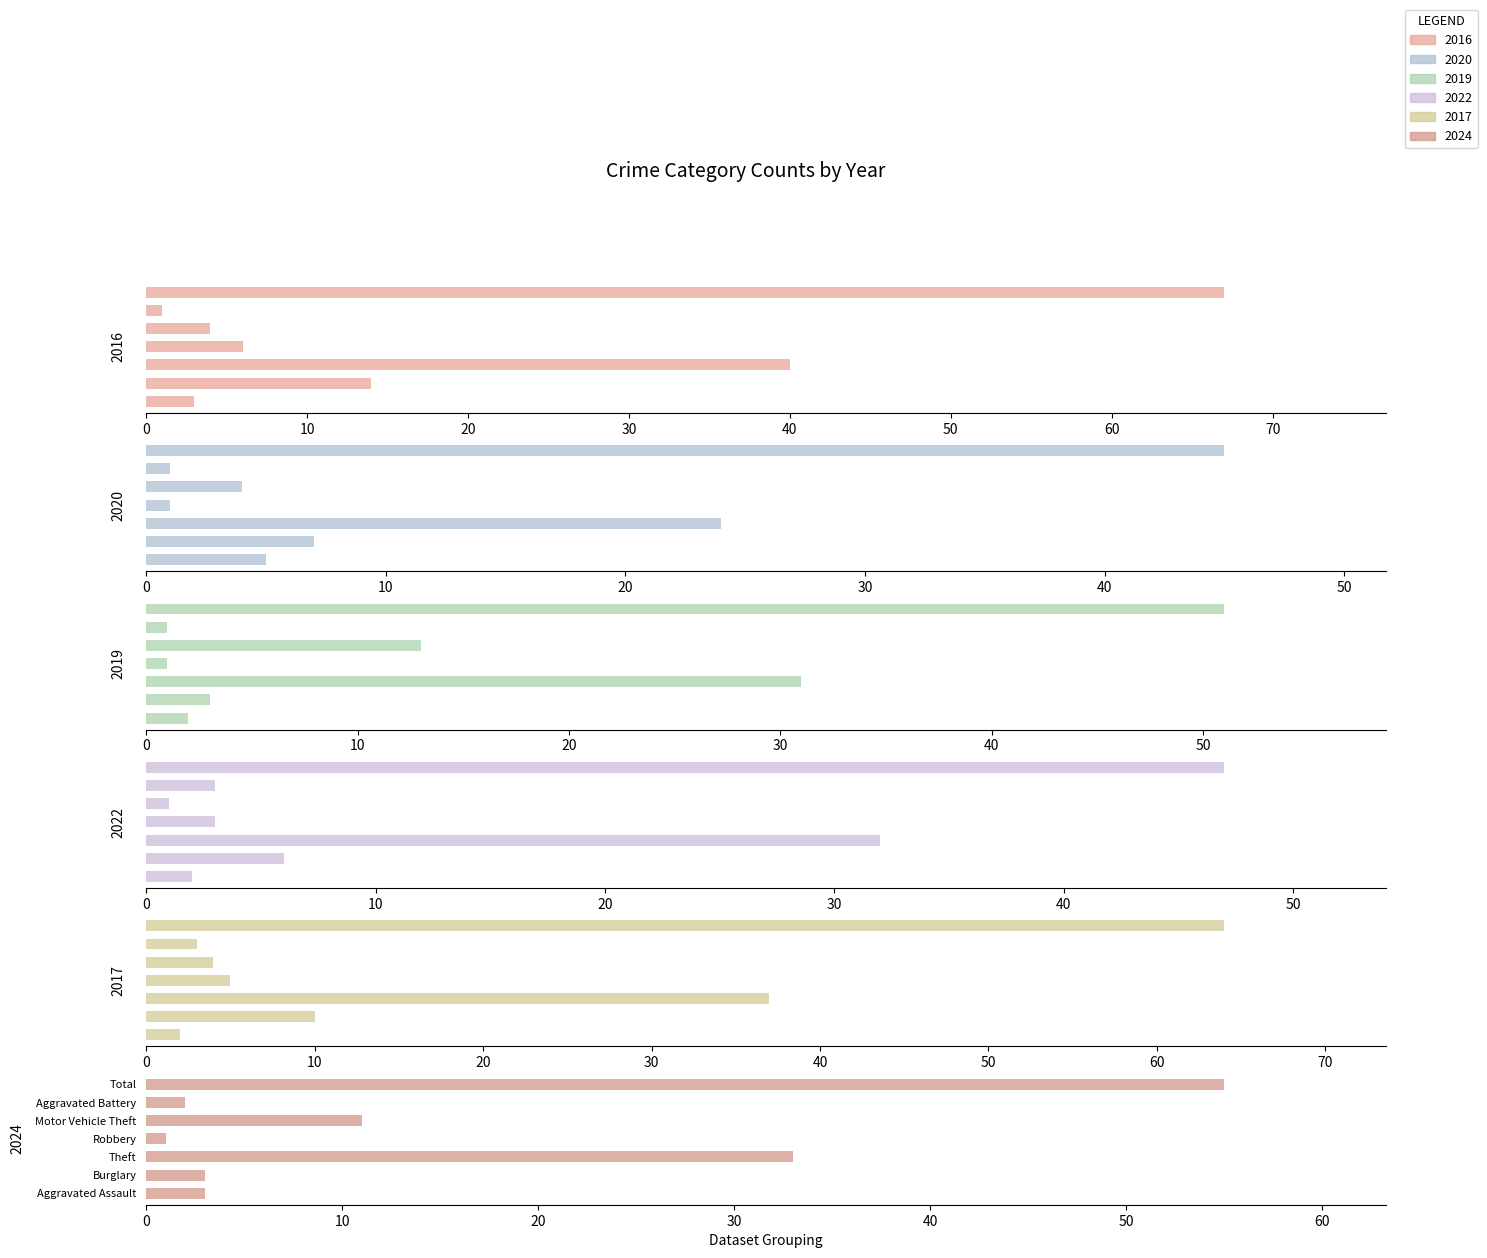

List the series in order of their peak value, lowest first.

2020, 2022, 2019, 2024, 2017, 2016